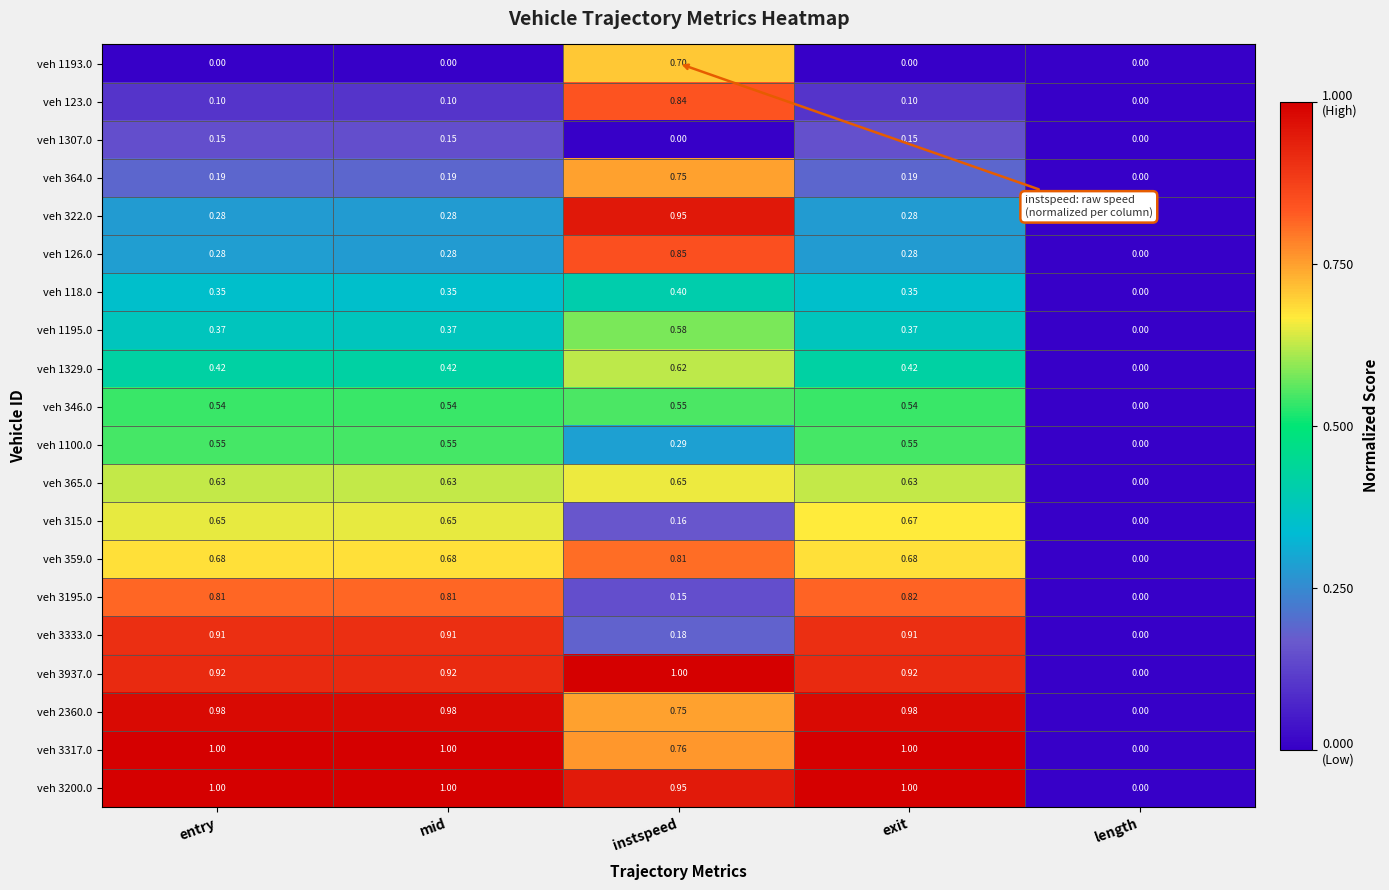

Where is veh 123.0 nearest to the value 0?

length